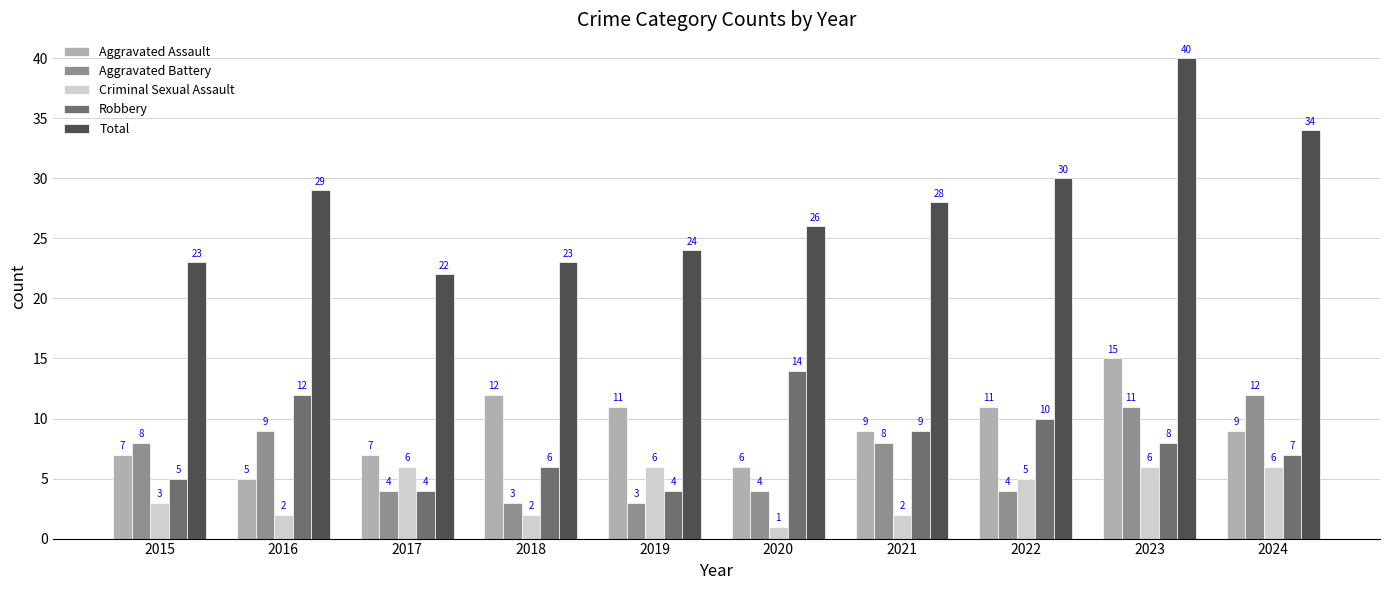

Does the chart contain any negative values?

No